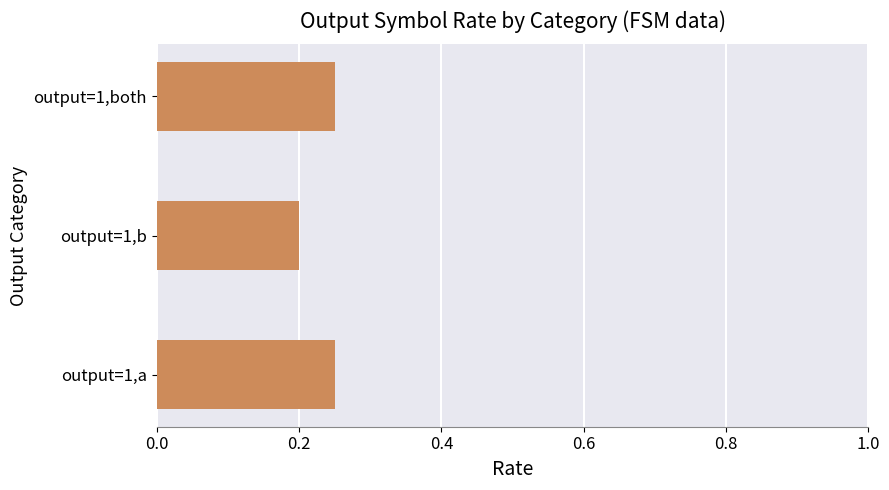

At which label is the value closest to 0?

output=1,b